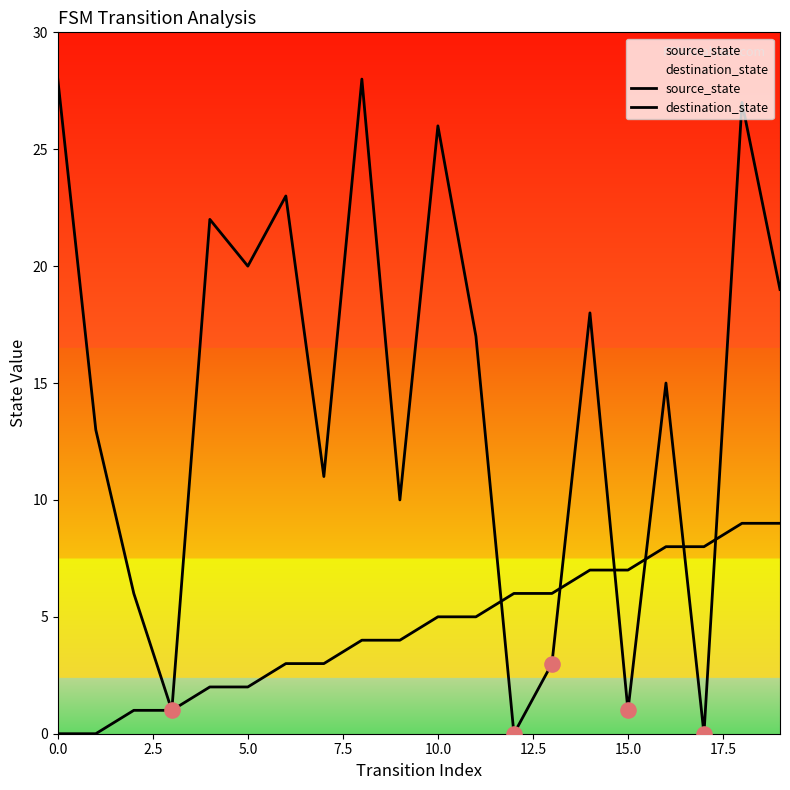

At which category is the sum across all series the highest?

18